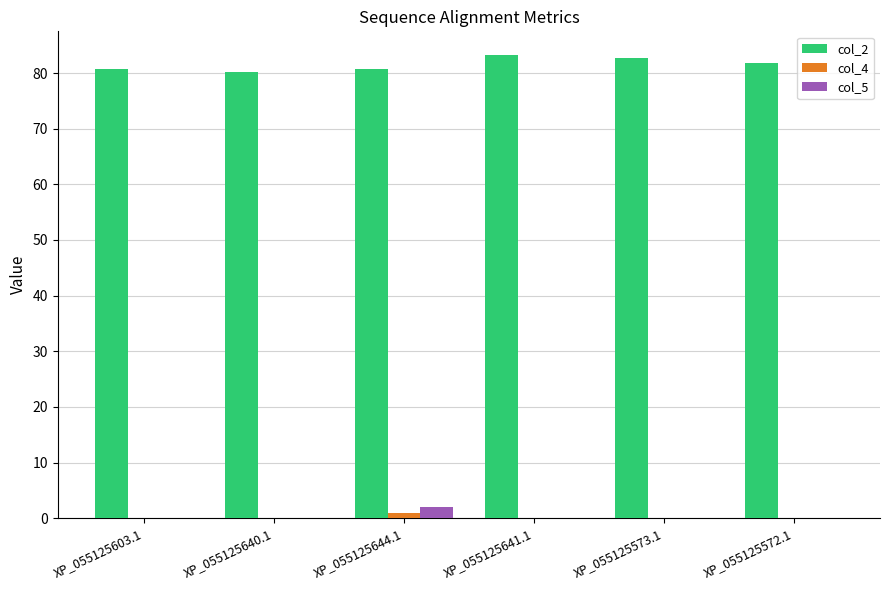

Which series has the largest range (max minus min)?

col_2